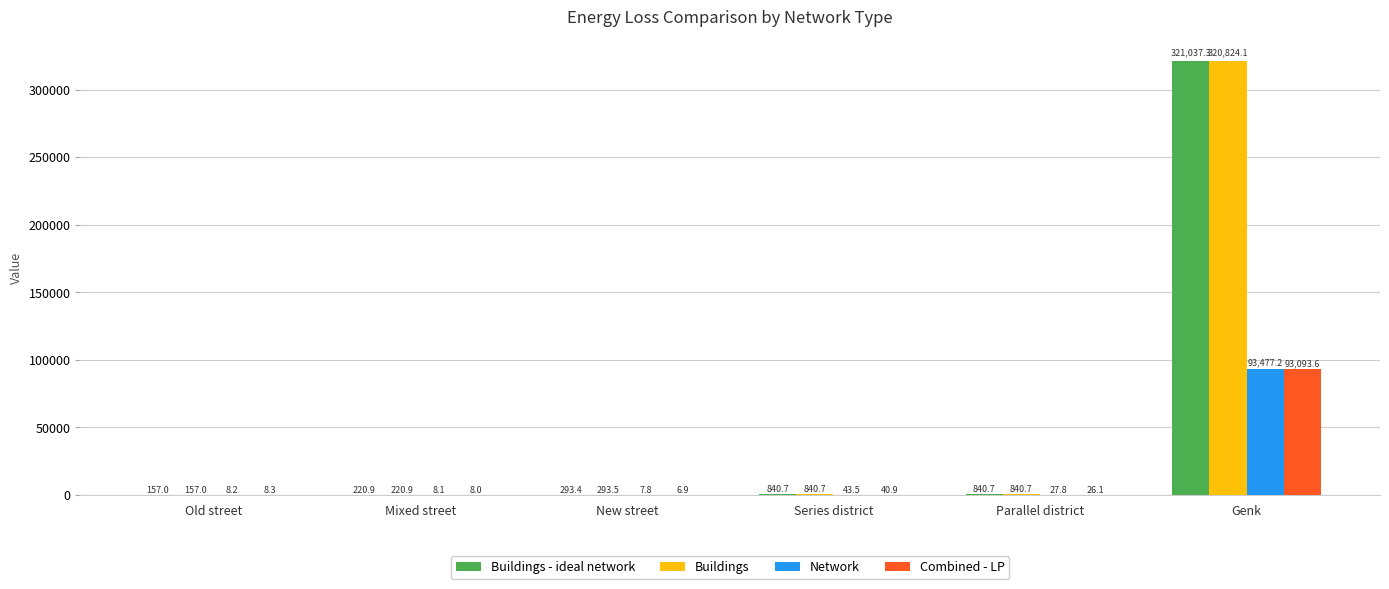

The Network series shows 8.1 at Mixed street. True or false?

True